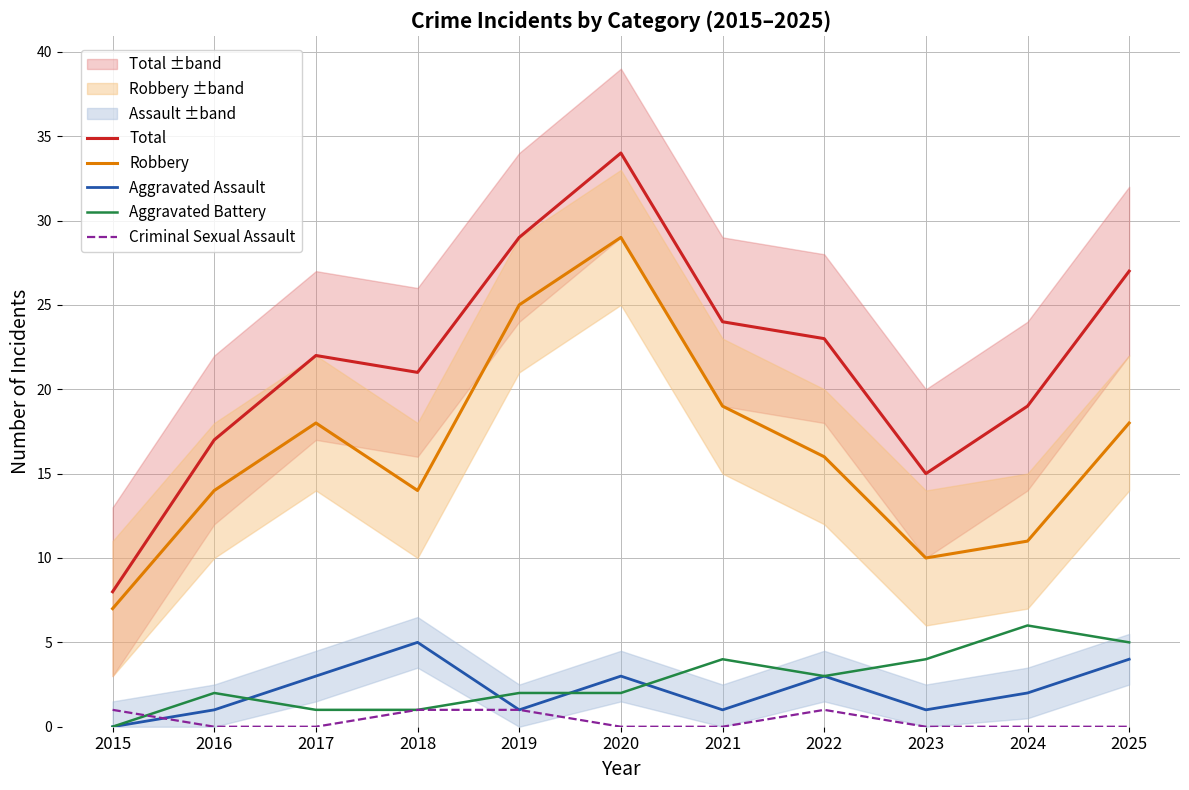

Which series changed the most between 2019 and 2024?

Robbery